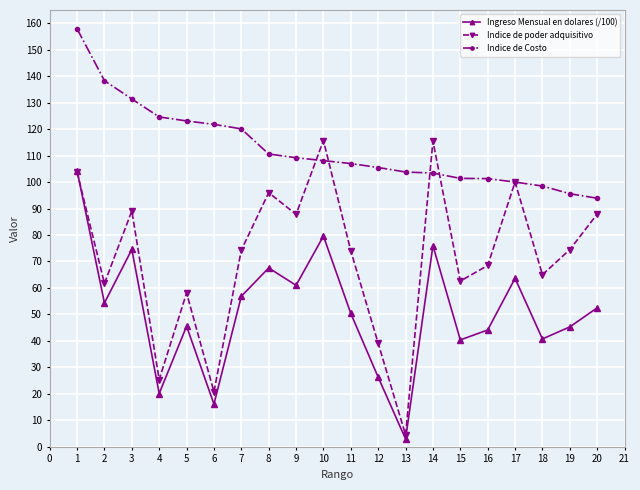

Where does the Indice de Costo series first go above 108?

1